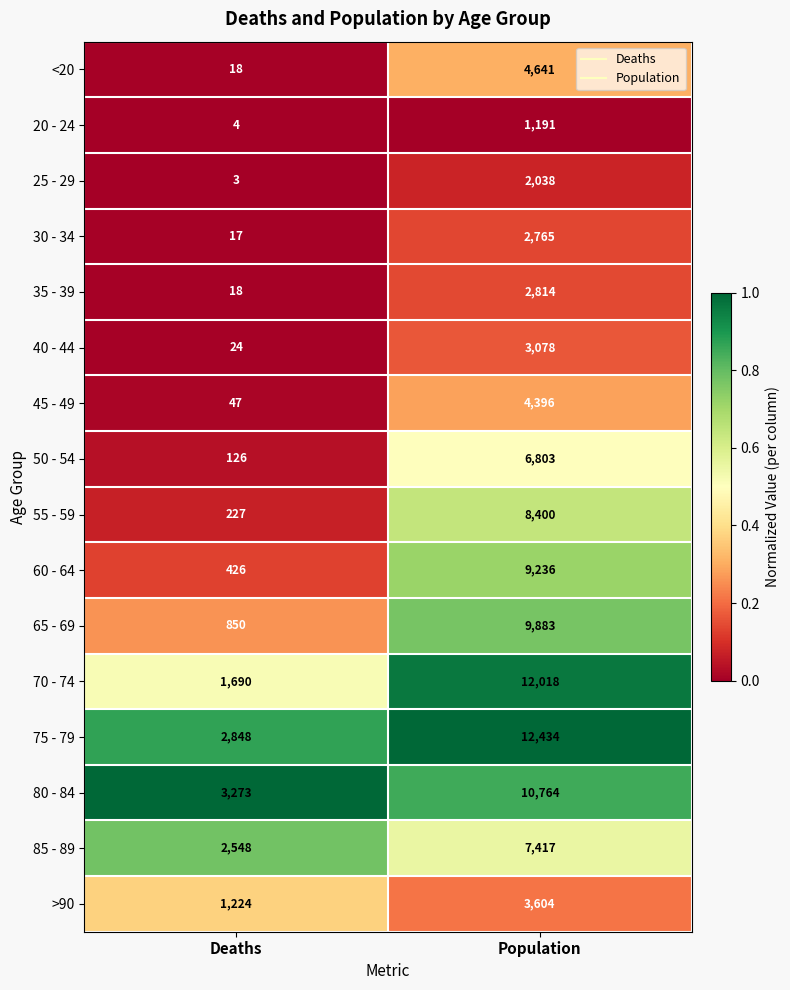

What is the spread (max minus min) of values at Population?

11243